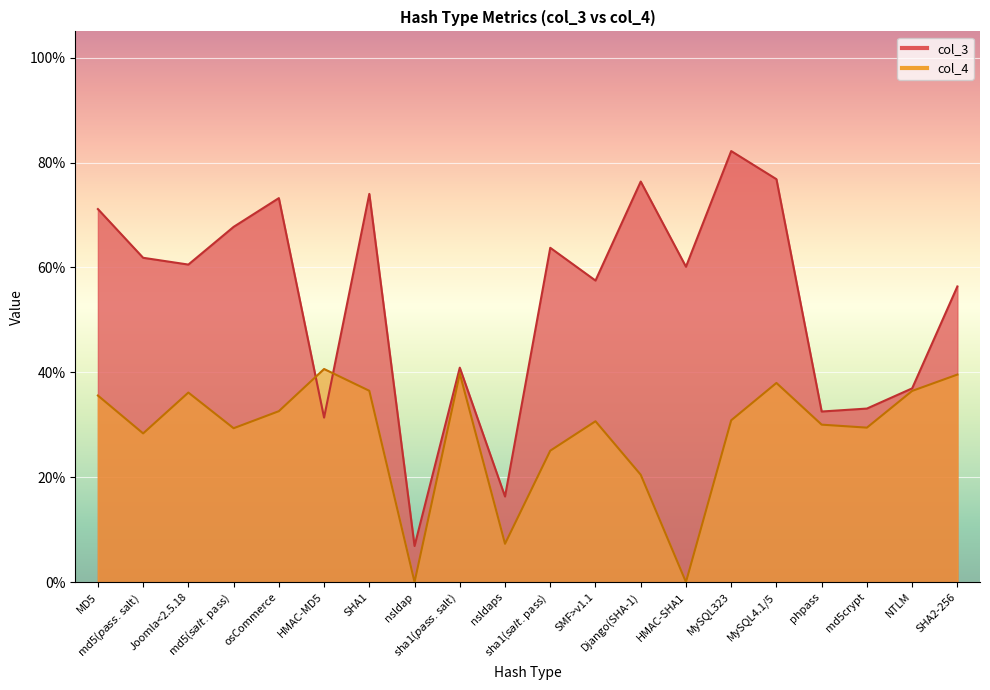

Rank the series by their average value, from lowest to highest.

col_4, col_3